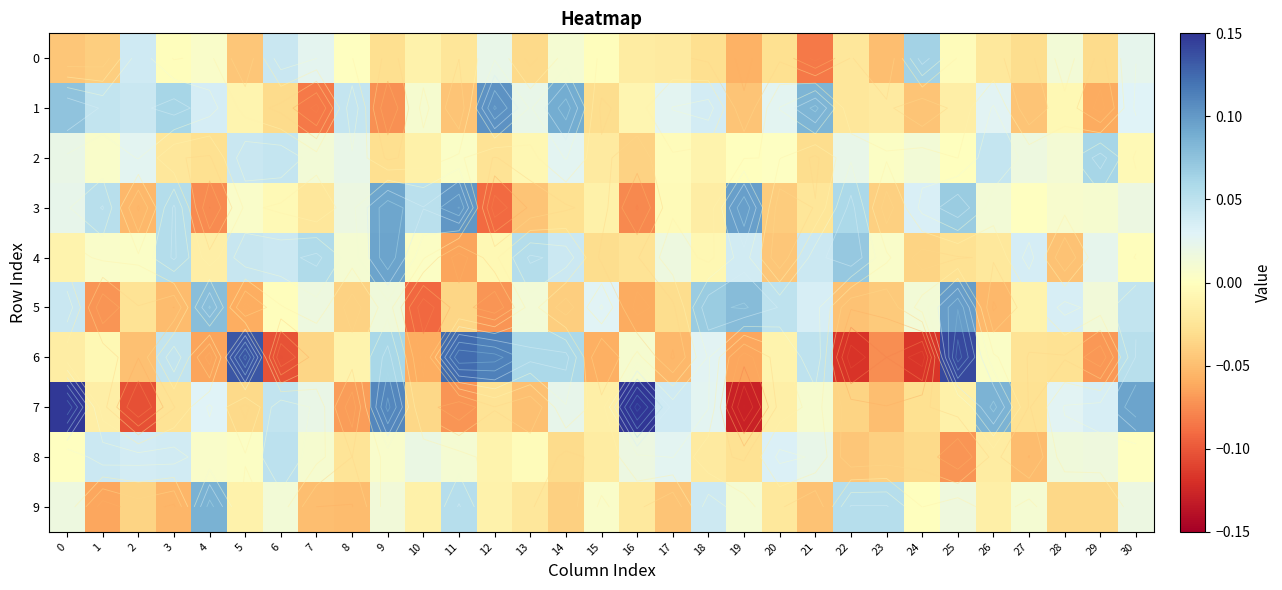

Which series has the largest total across all categories?

4